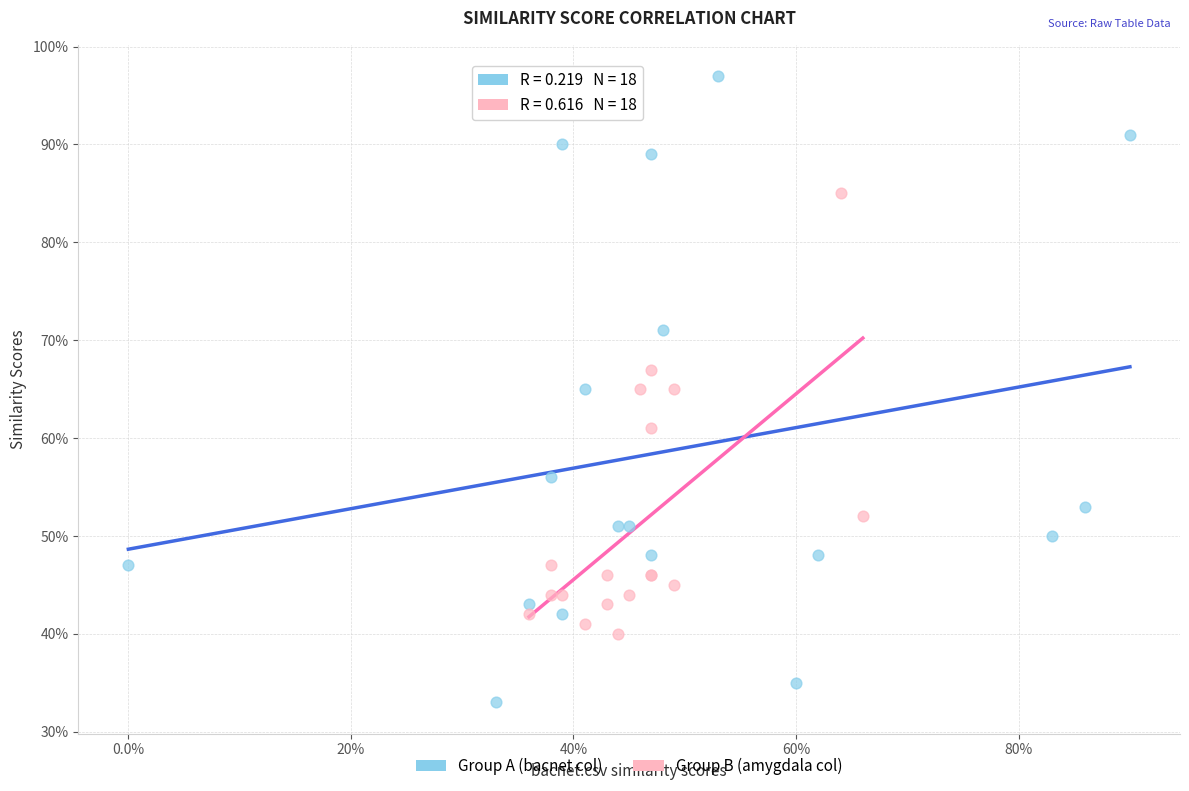

What are all the series names shown in the legend?

Group A (bacnet col), Group B (amygdala col)